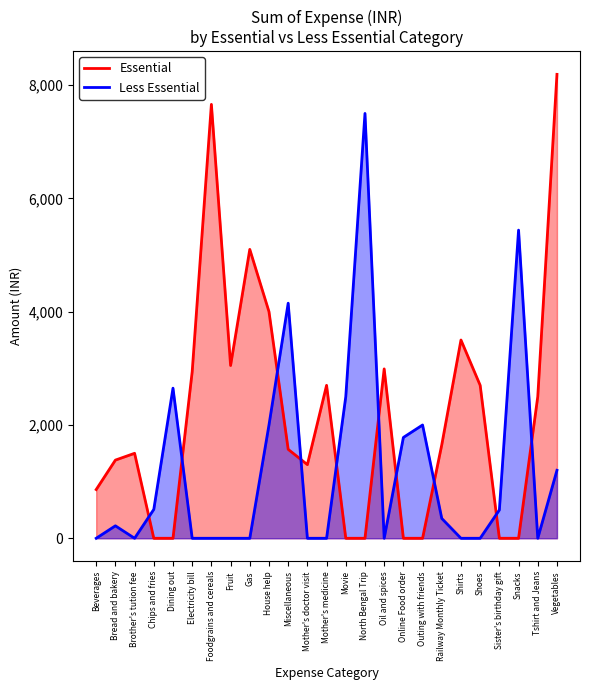

What is the sum of the Essential values at Miscellaneous and Shirts?

5070